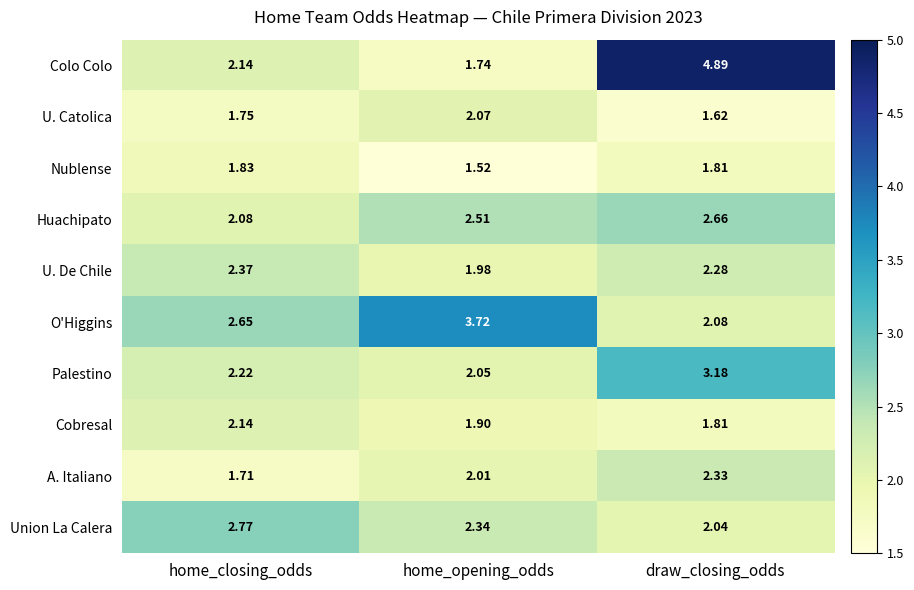

At which label does U. De Chile reach its minimum?

home_opening_odds